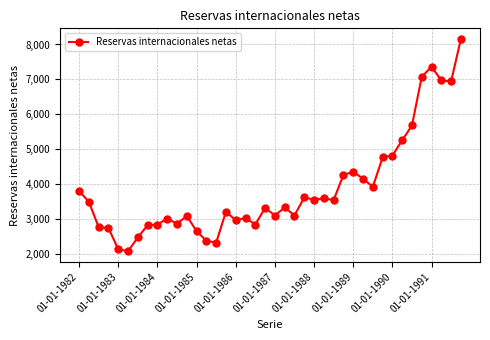

What is the average value?

3855